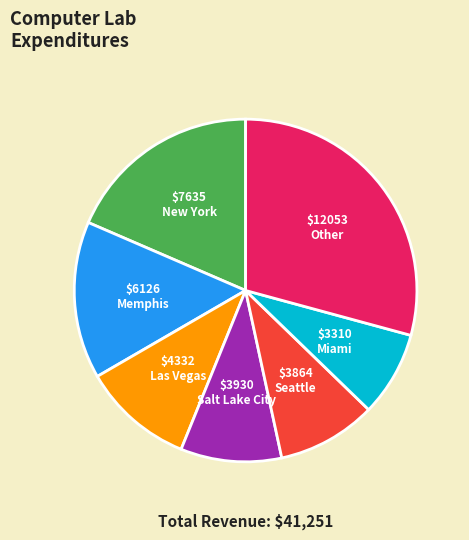

Is it true that Salt Lake City is 10% of the pie?

True